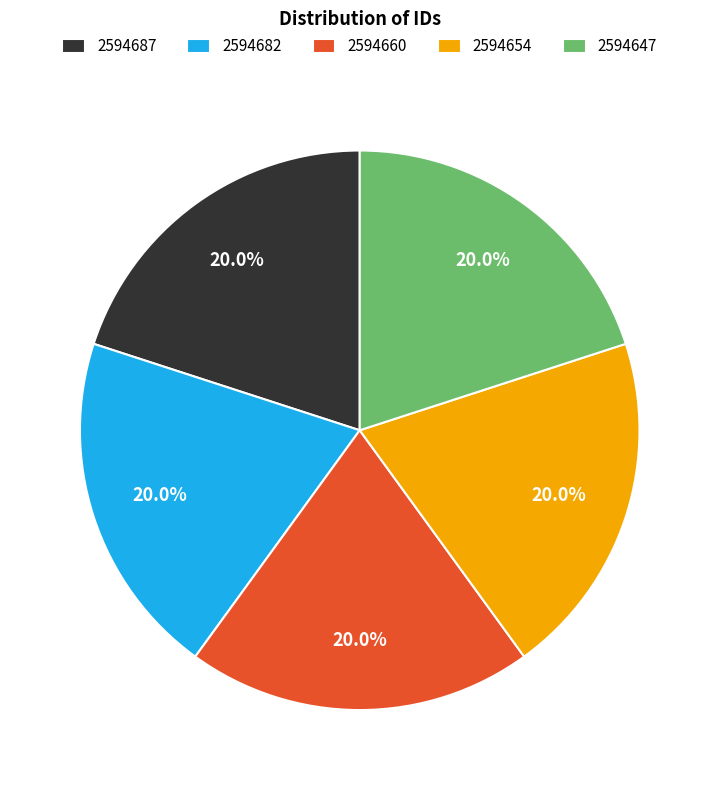

To the nearest percent, what is the average slice percentage?

20%